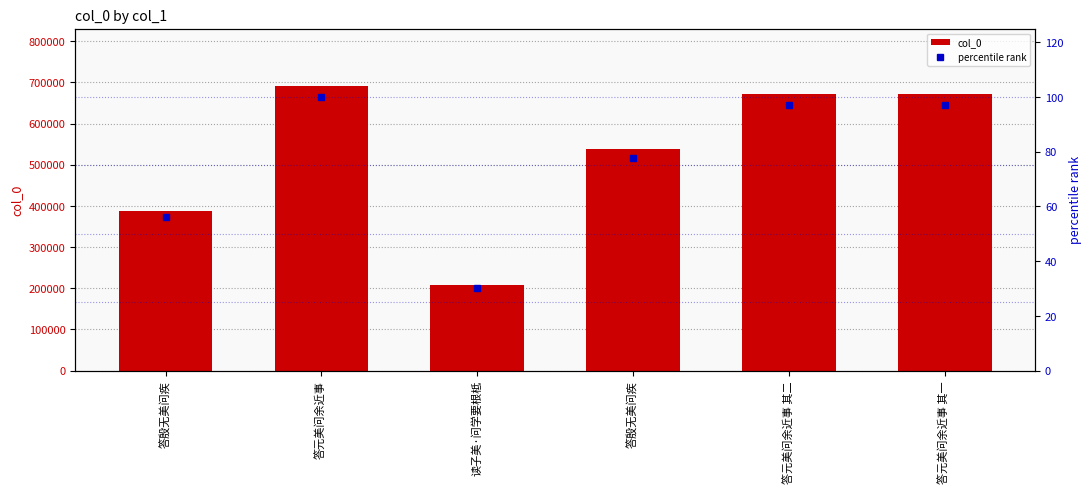

How many values in the percentile rank series are below 96?

3